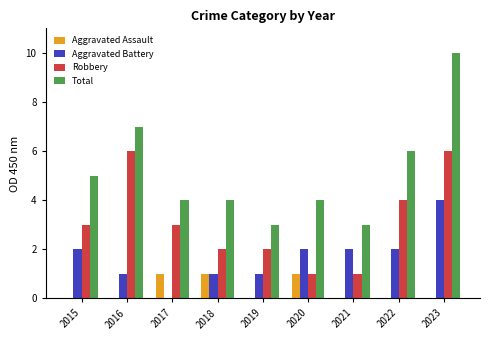

At which category does the chart reach its peak across all series?

2023